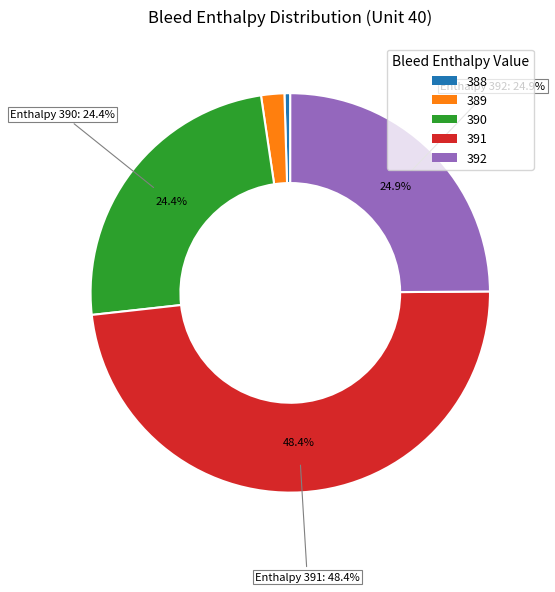

Does 388 account for over 50% of the chart?

No